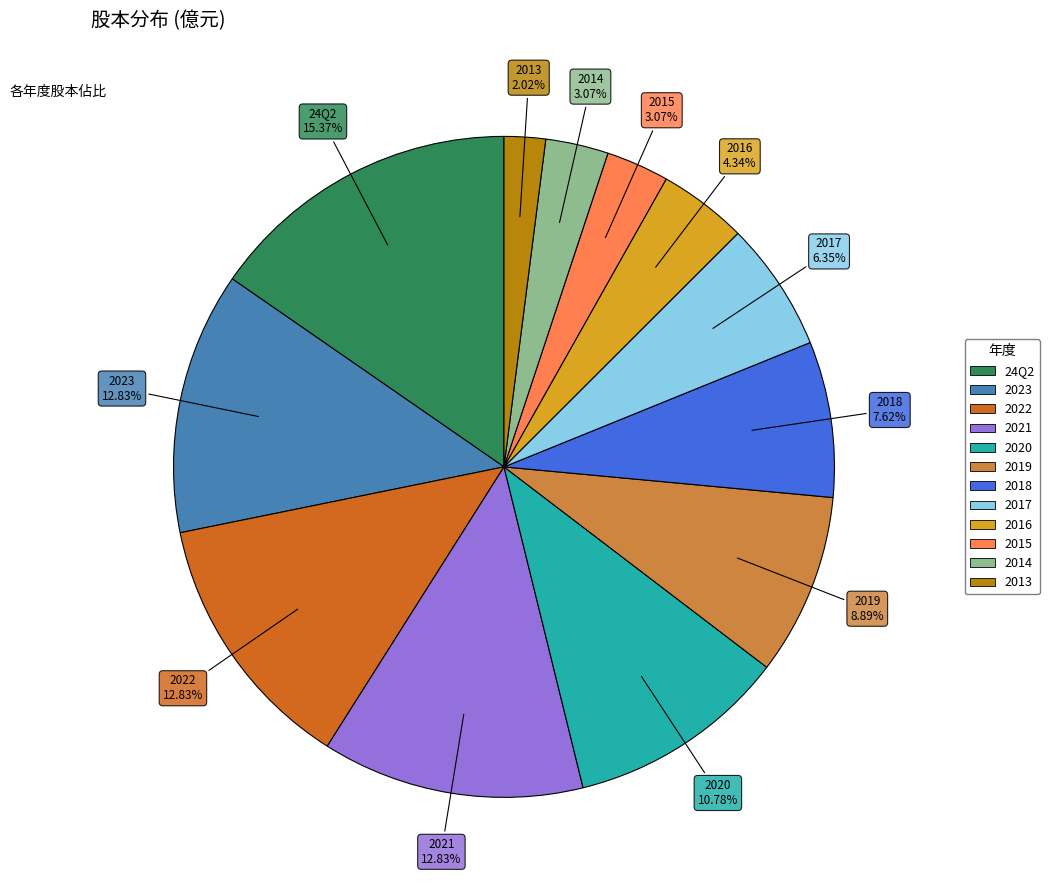

Is there any slice that represents more than half of the pie?

No